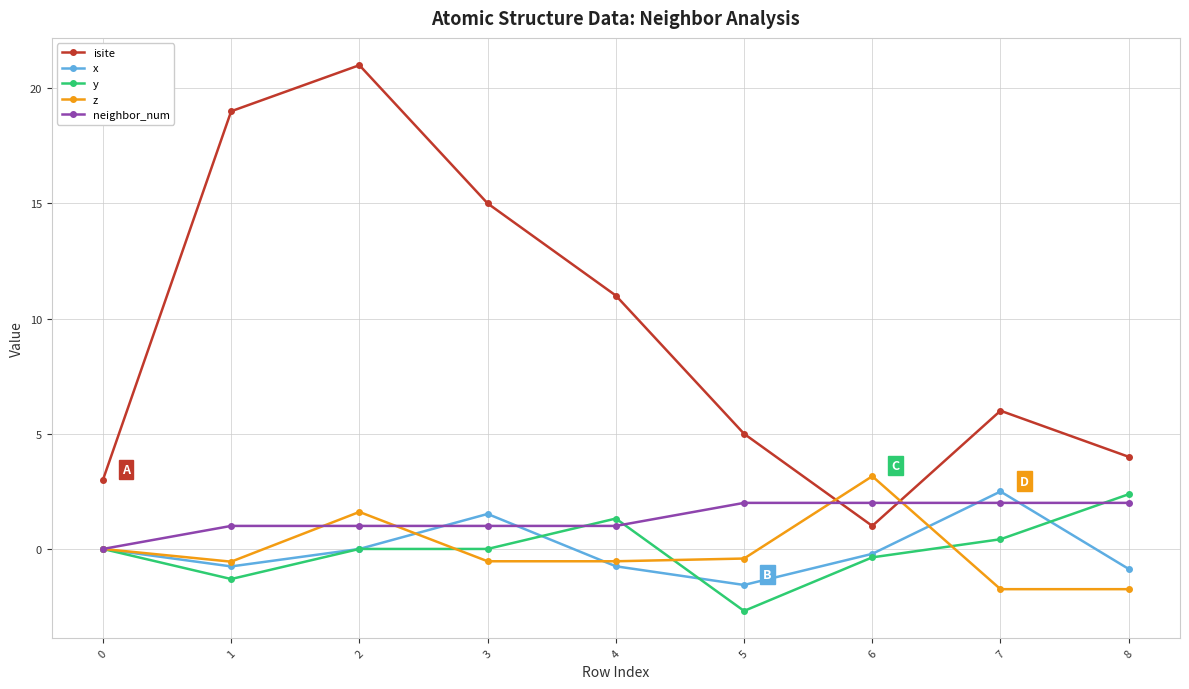

What value does the x series have at 8?

-0.9